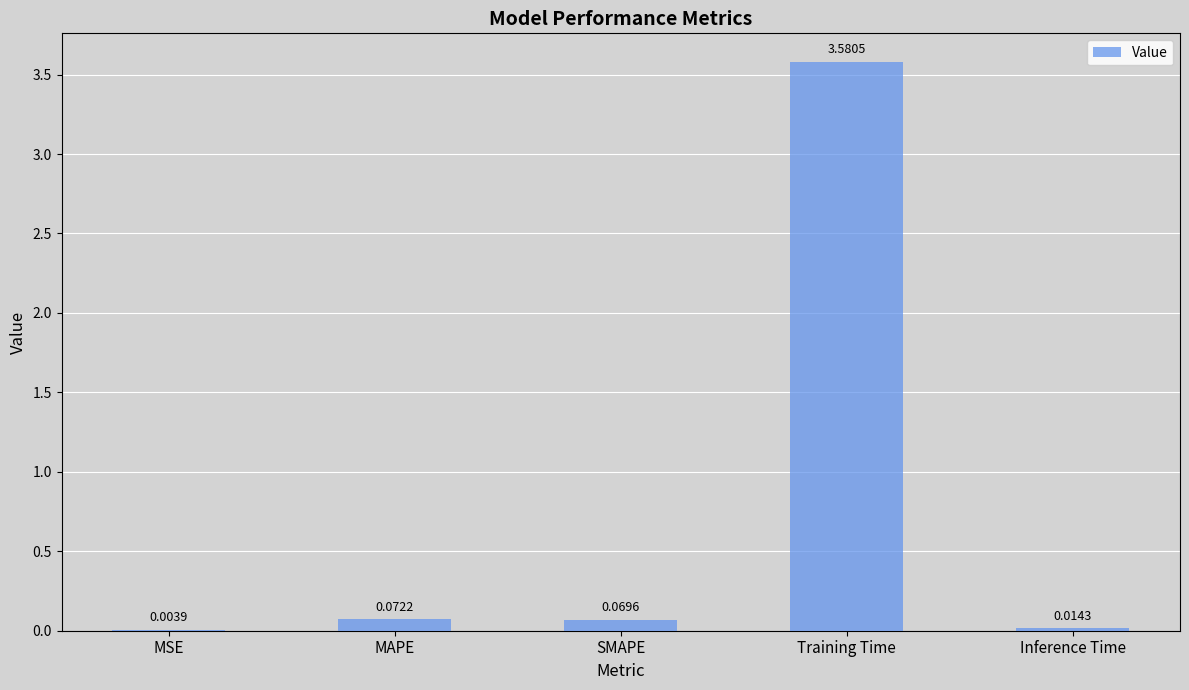

At which label is the value closest to 1?

MAPE